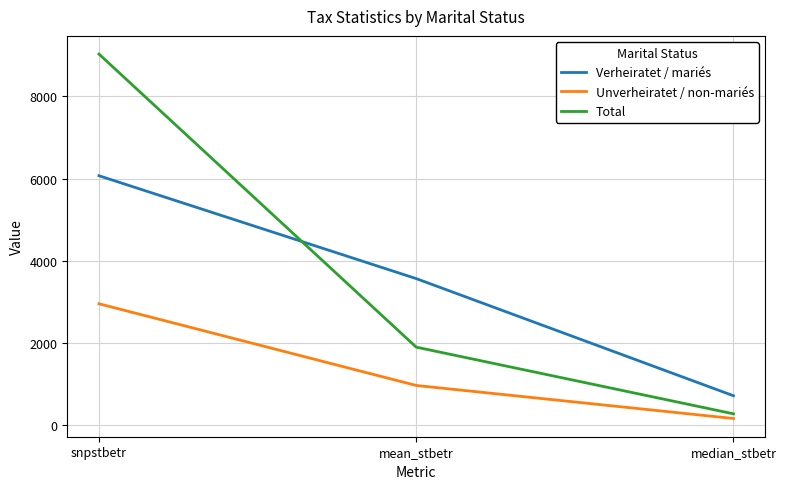

What are all the series names shown in the legend?

Verheiratet / mariés, Unverheiratet / non-mariés, Total